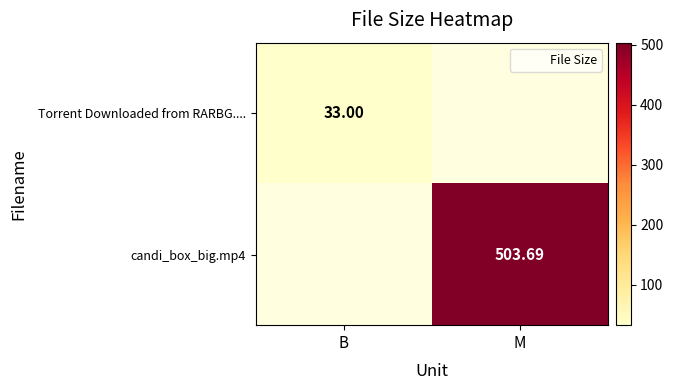

The value of candi_box_big.mp4 at M is 503.7. True or false?

True